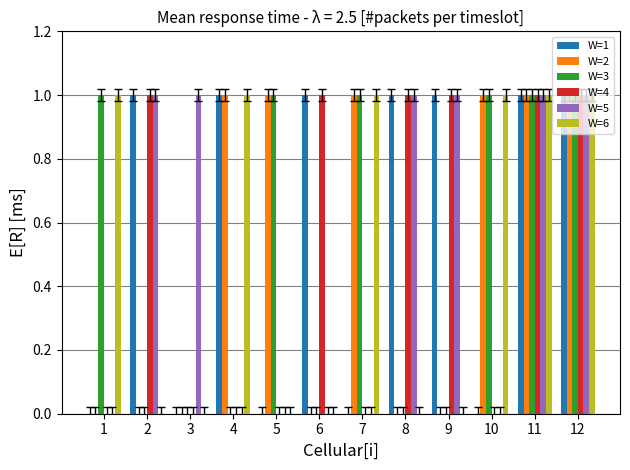

What is the sum of all W=6 values?

6